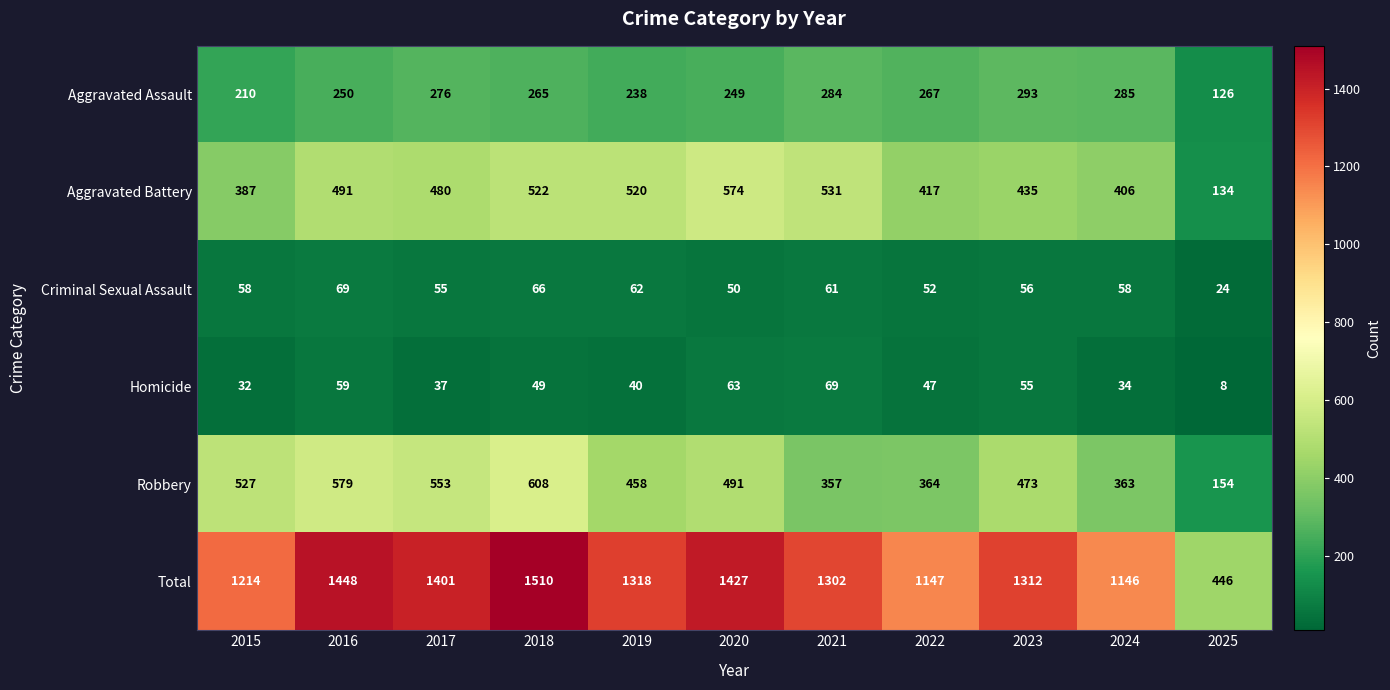

The value of Homicide at 2023 is 21. True or false?

False